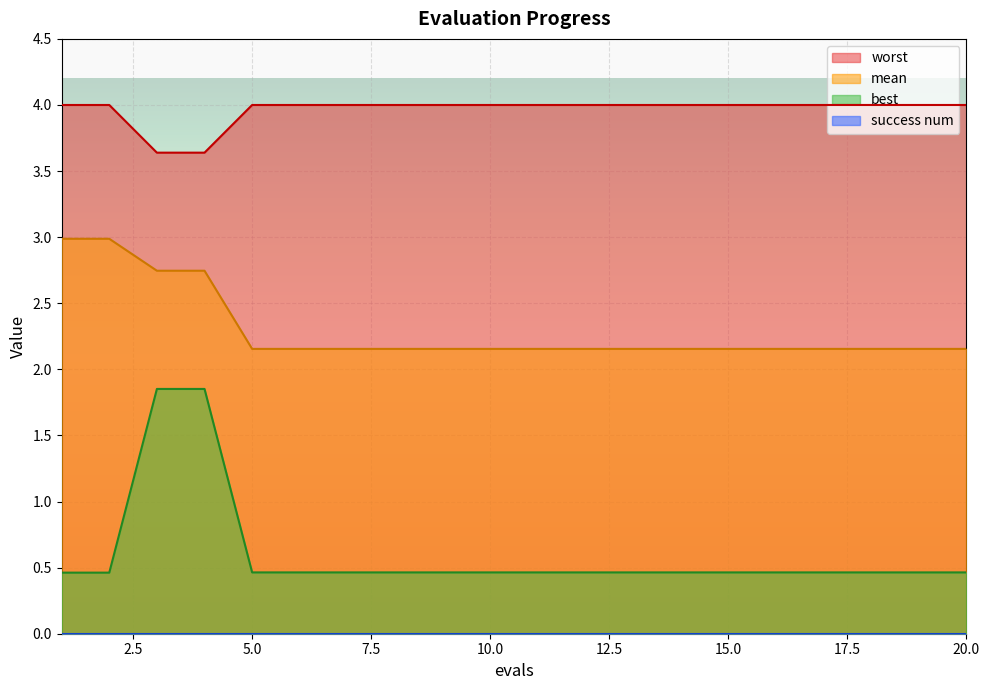

Which series has the largest range (max minus min)?

best